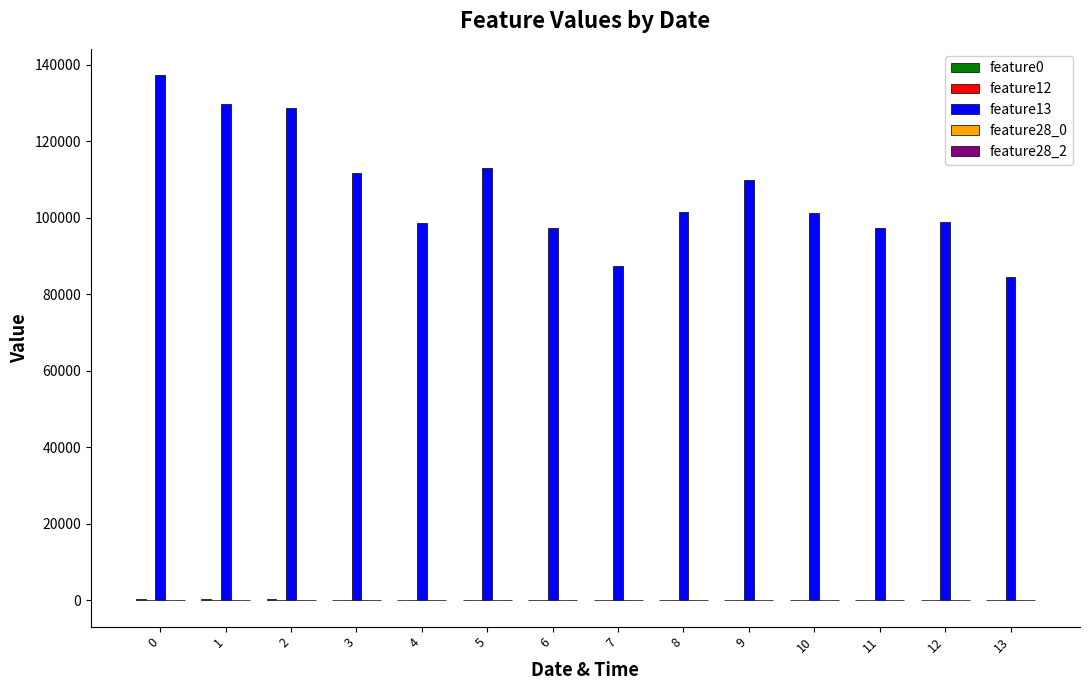

Are the bars horizontal?

No